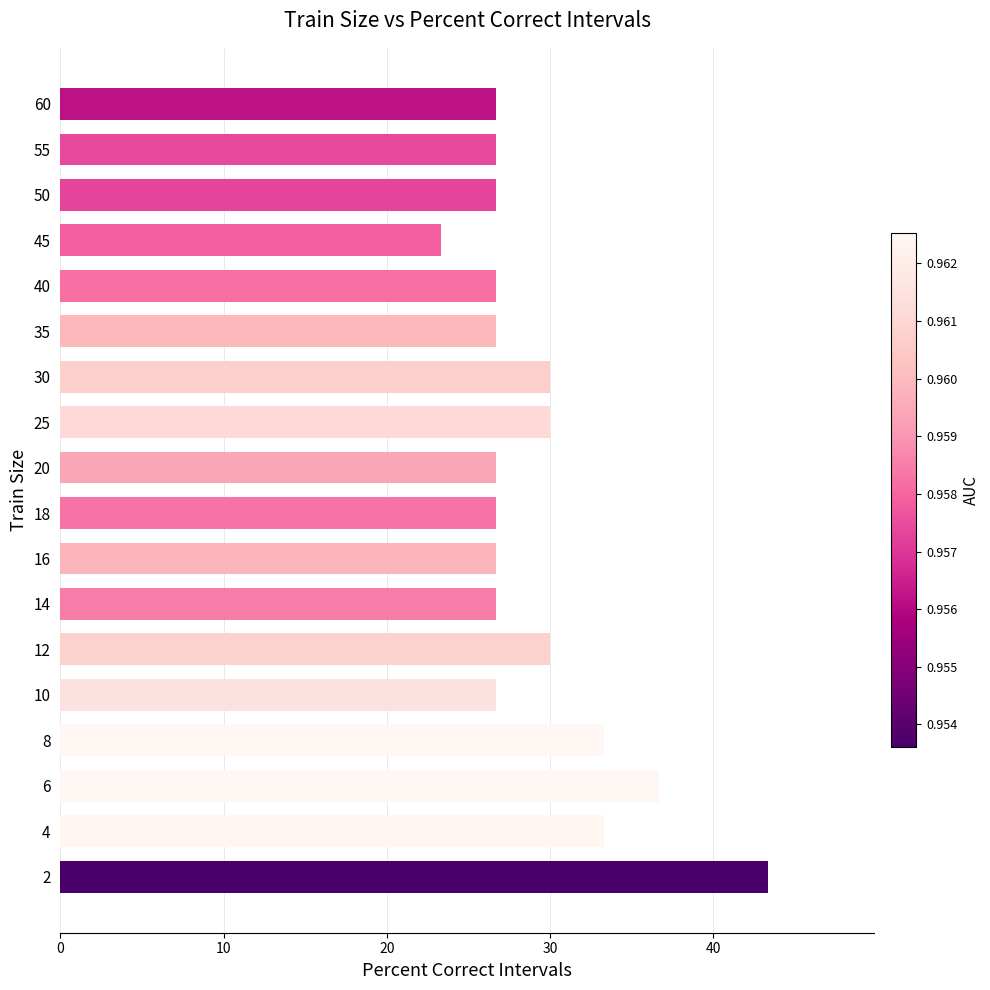

Reading bottom to top, extract all data points from this chart.

2=43.3	4=33.3	6=36.7	8=33.3	10=26.7	12=30.0	14=26.7	16=26.7	18=26.7	20=26.7	25=30.0	30=30.0	35=26.7	40=26.7	45=23.3	50=26.7	55=26.7	60=26.7